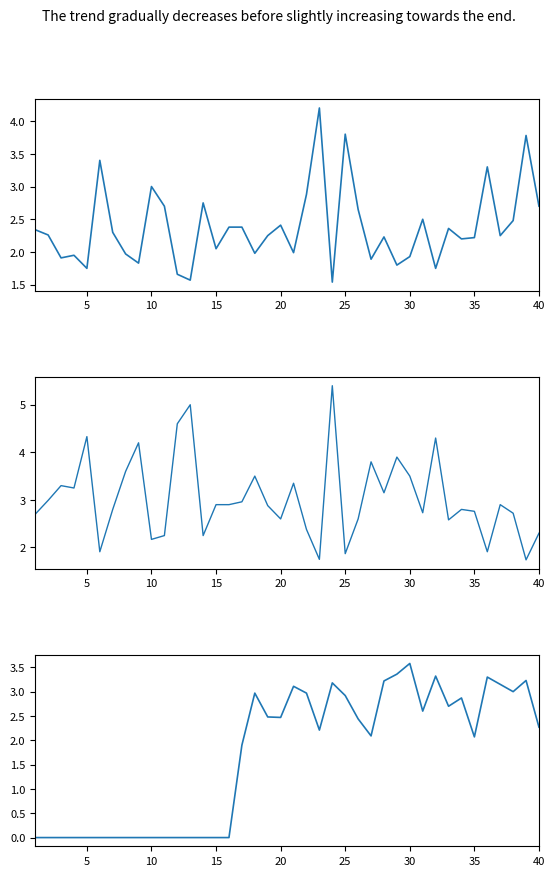

Which series has the widest spread of values?

Odd_A_FT